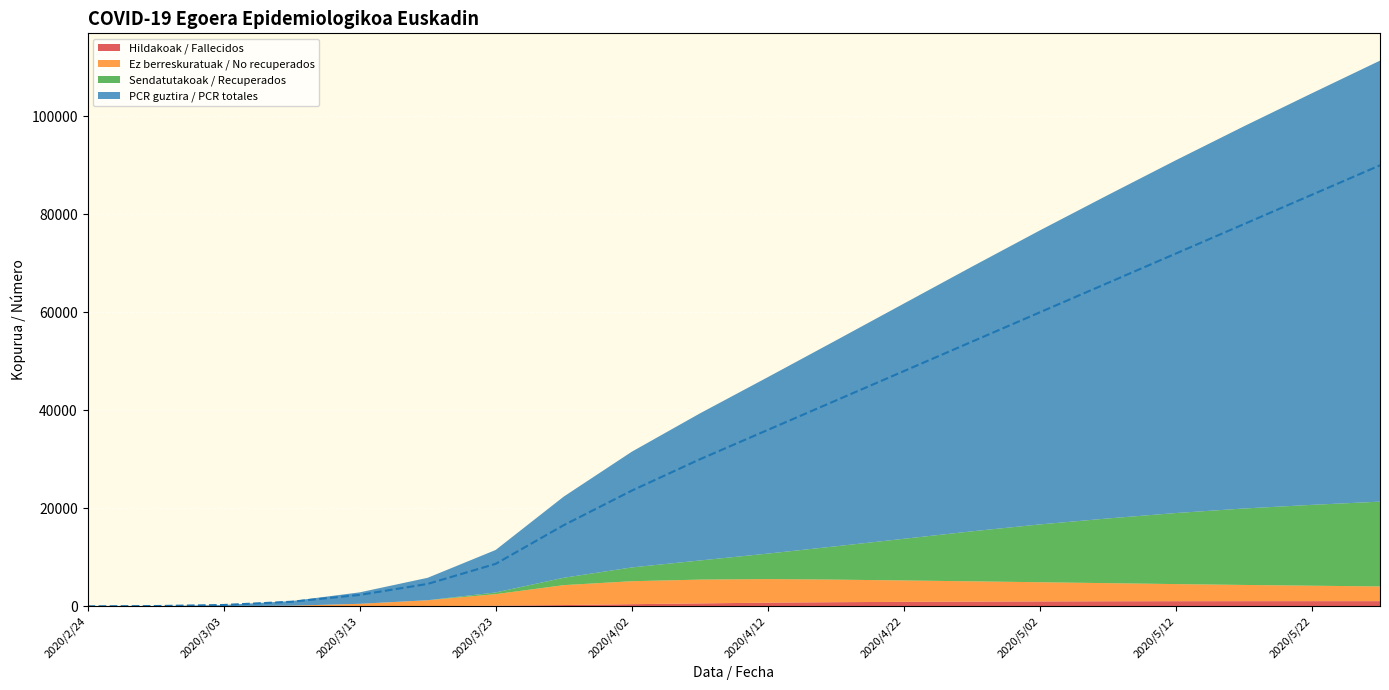

What is the difference between the maximum and minimum values in the Hildakoak / Fallecidos series?

1065